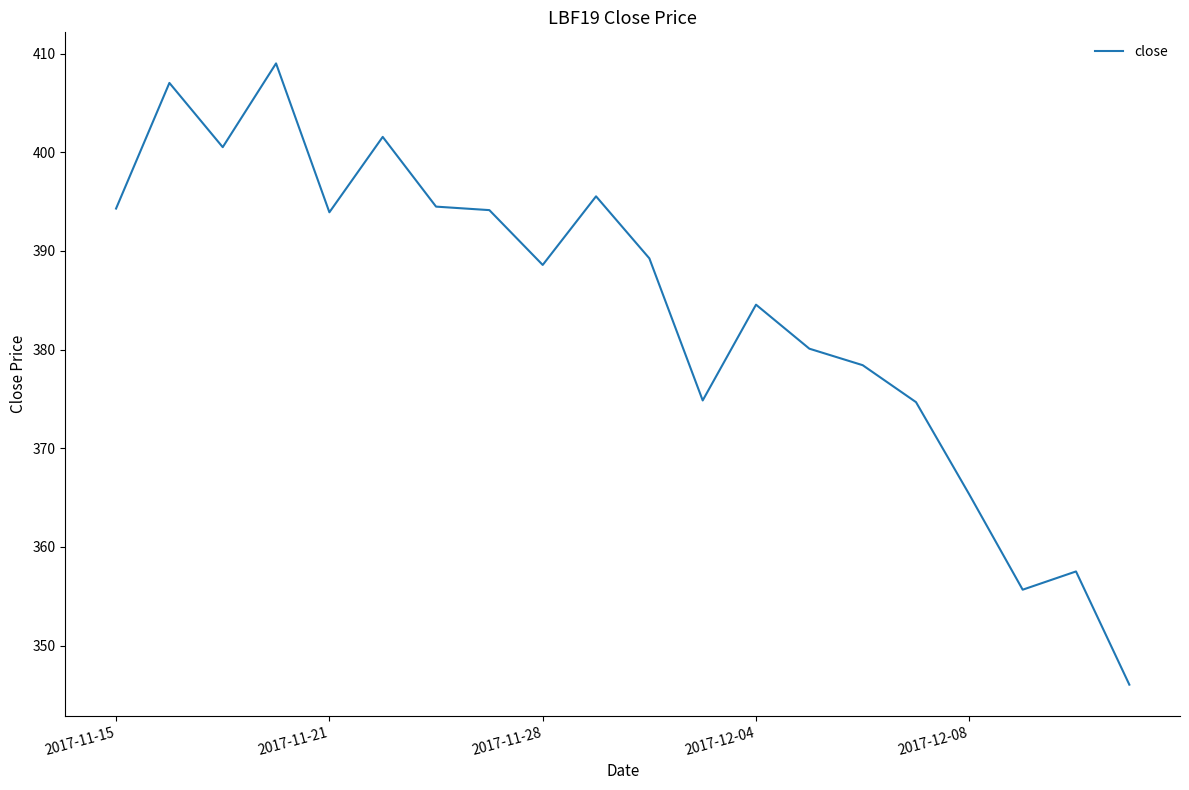

What is the difference between the maximum and second lowest values?

53.3